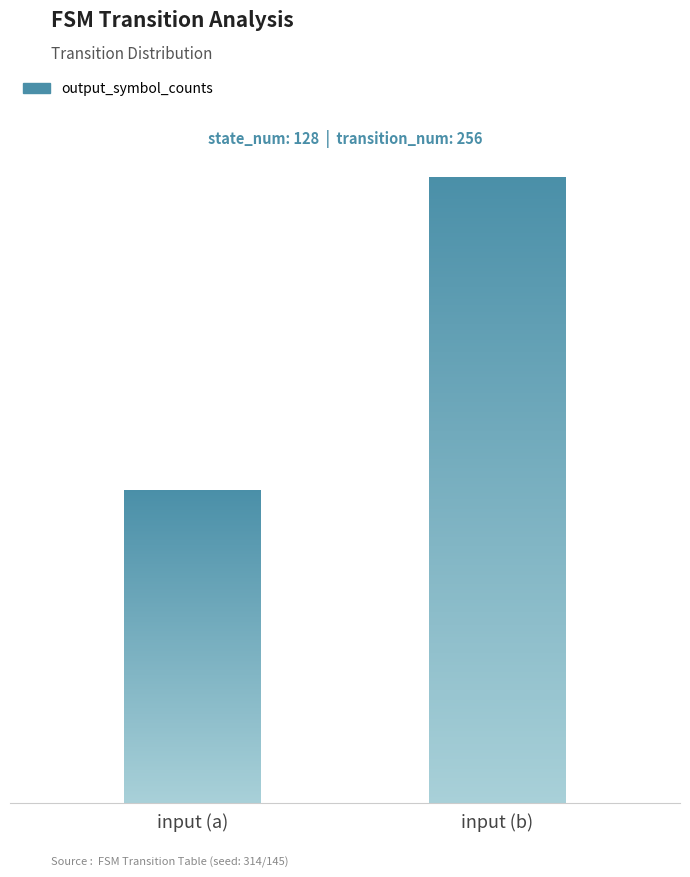

What value does the data have at input (a)?

128